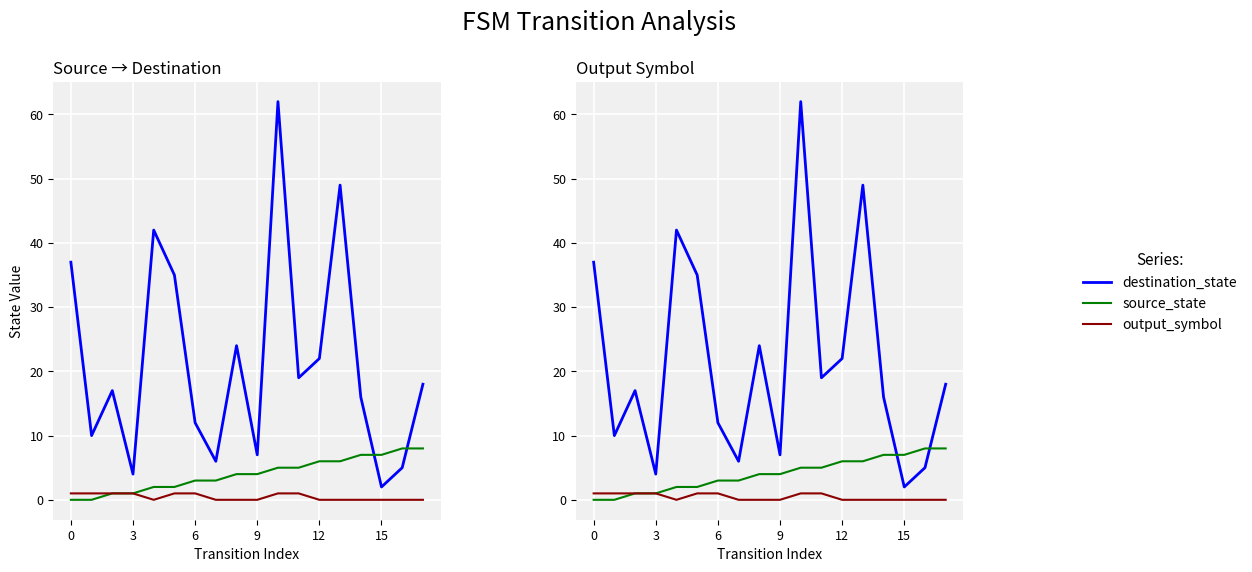

Which series has the largest range (max minus min)?

destination_state